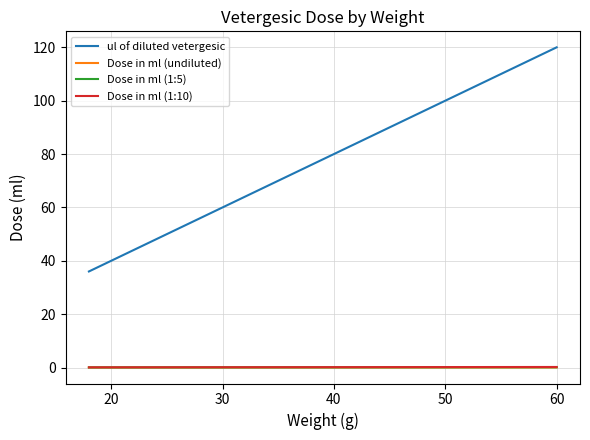

Does the chart display data point markers on the line(s)?

No